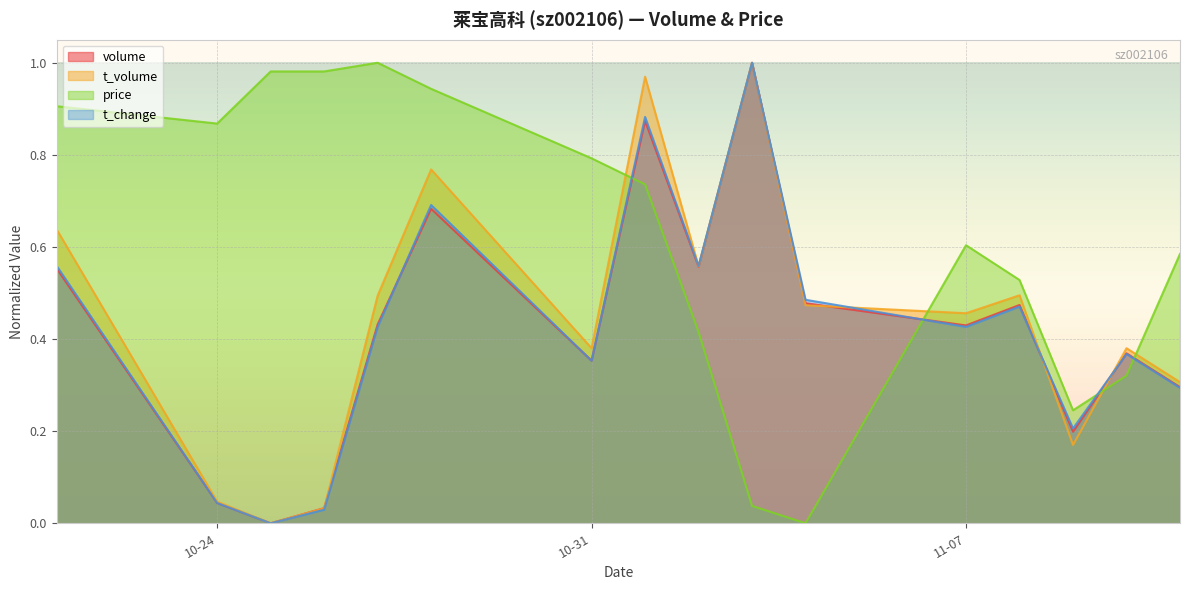

The value of t_change at 2022-11-11 is 0.3. True or false?

True